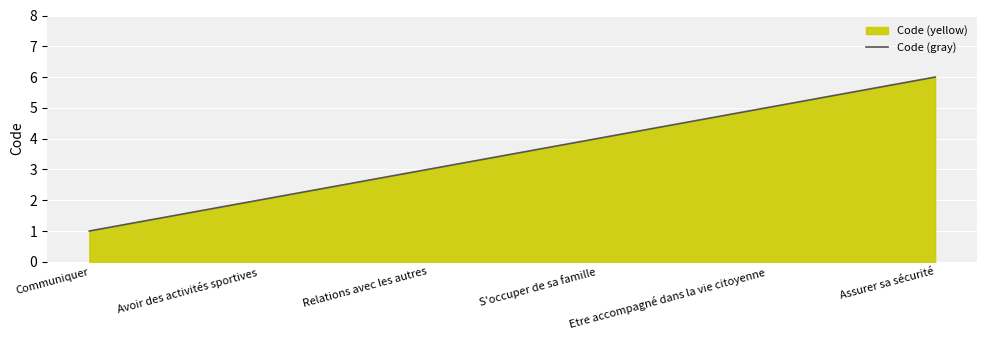

Reading right to left, transcribe all the data shown in this chart.

6	5	4	3	2	1